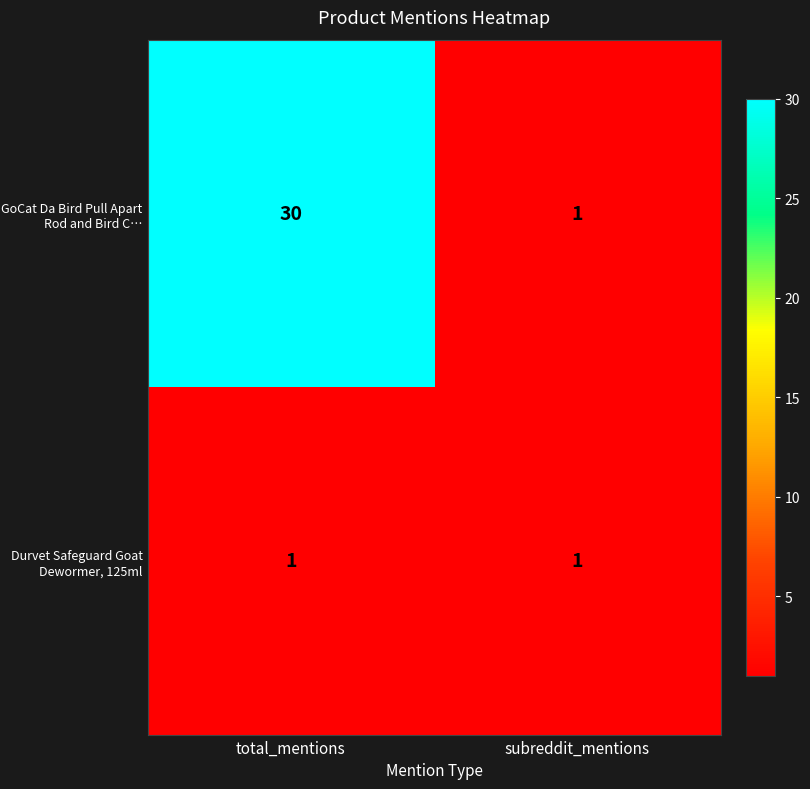

What is the maximum value shown in the chart?

30